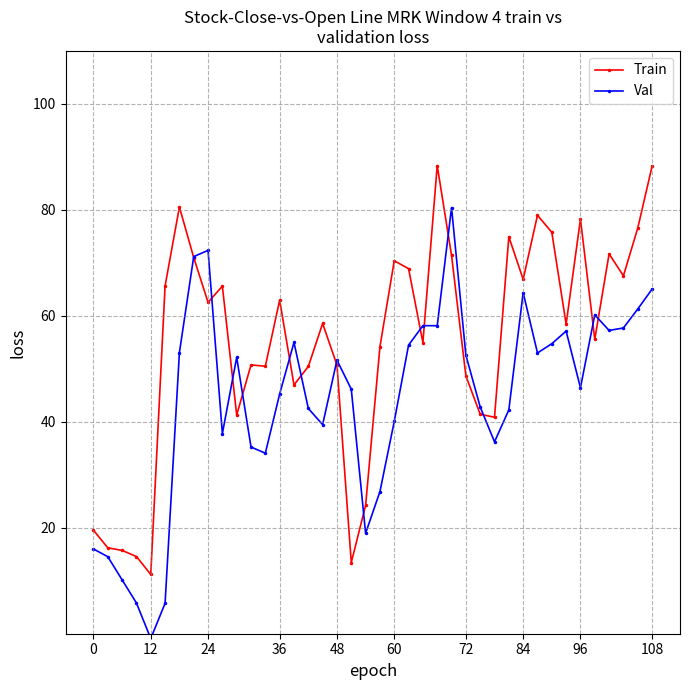

How many intersections are there between Val and Train?

14